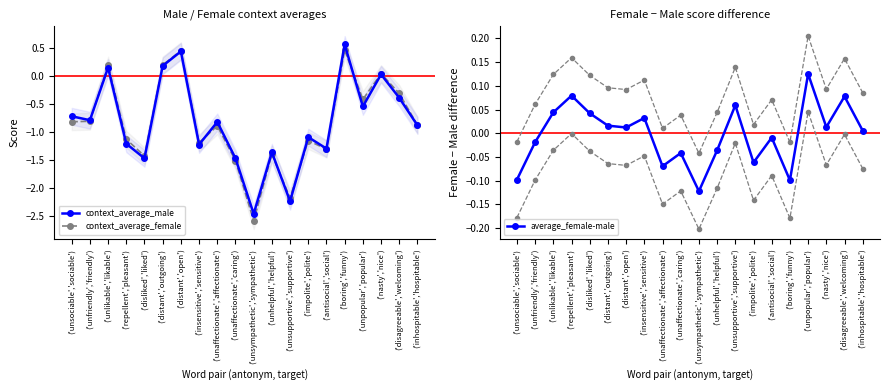

What is the sum of the average_female-male values at ('boring','funny') and ('inhospitable','hospitable')?

-0.1